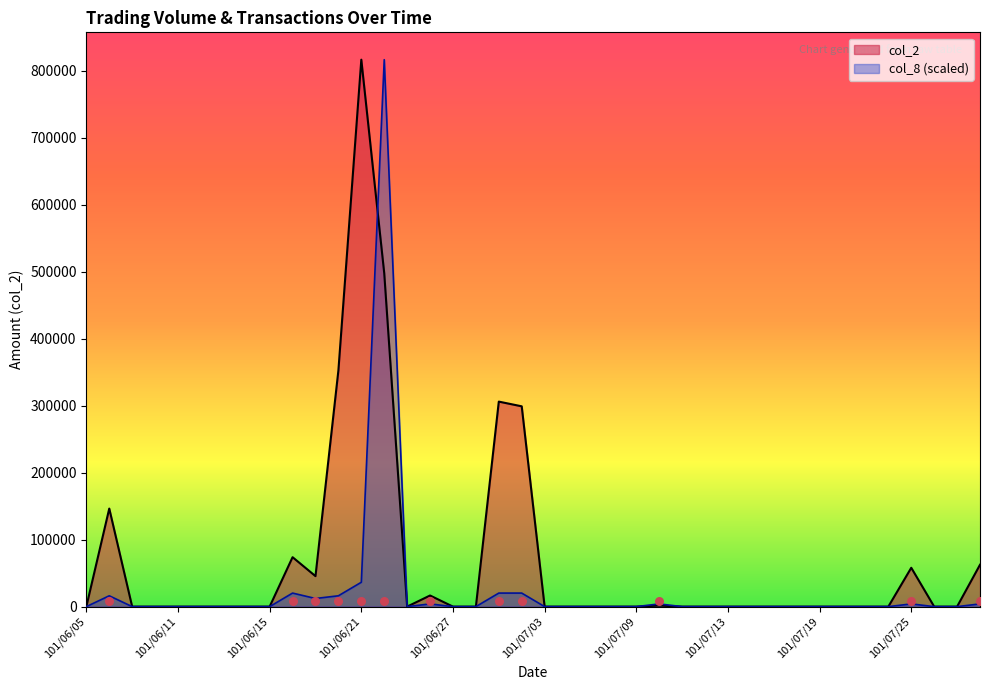

Which series contains the highest Y value?

col_2